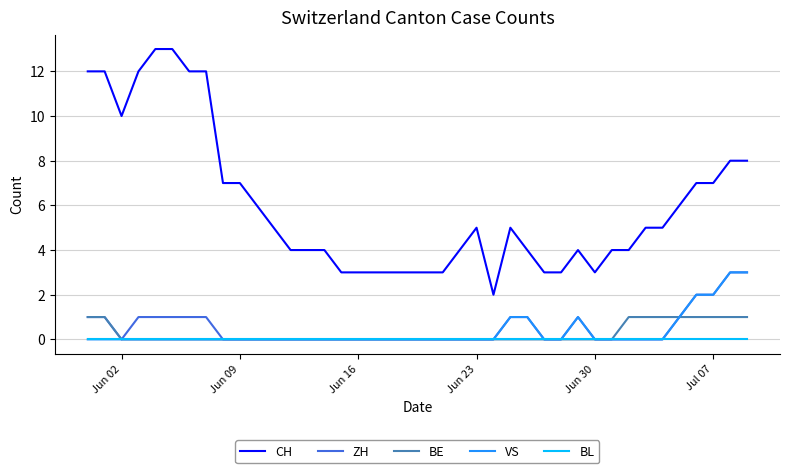

Which series has the widest spread of values?

CH